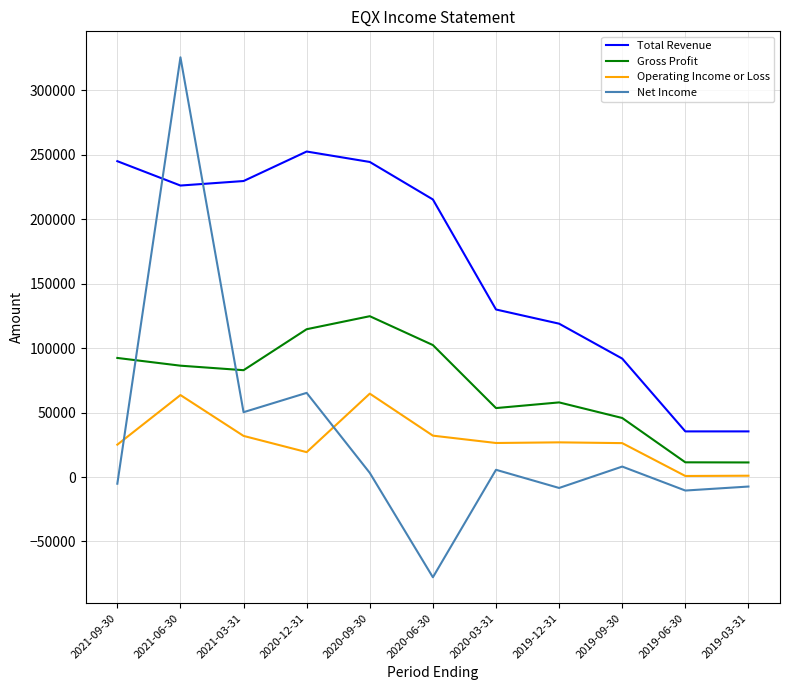

What are all the series names shown in the legend?

Total Revenue, Gross Profit, Operating Income or Loss, Net Income